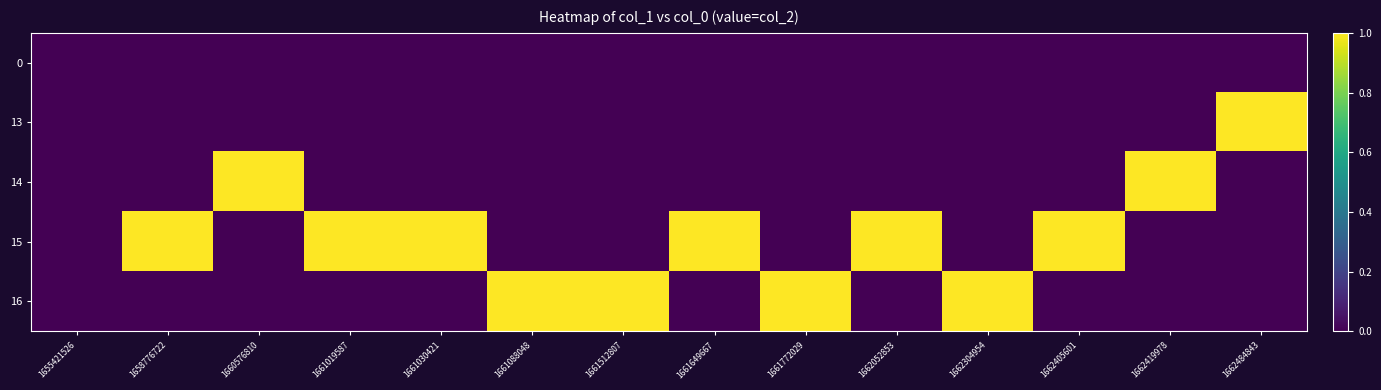

Rank the series by their average value, from lowest to highest.

0, 13, 14, 16, 15